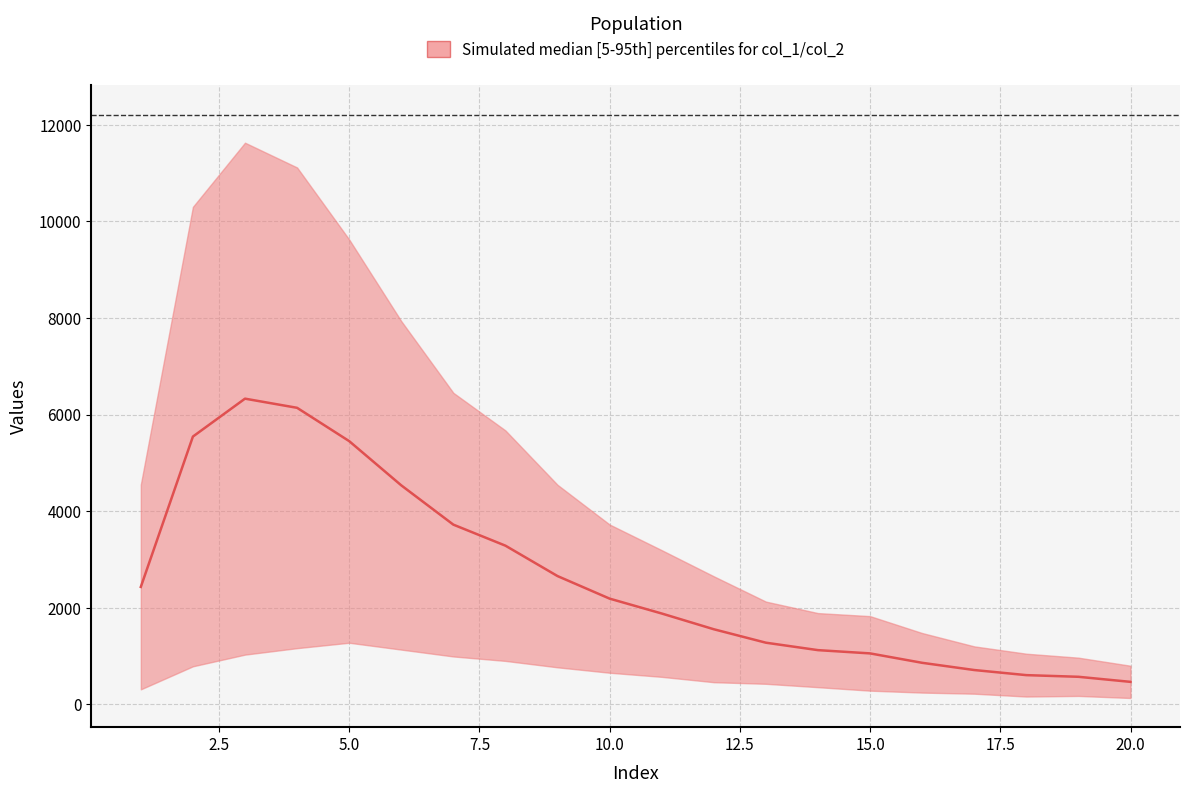

Which series has the largest total across all categories?

col_1